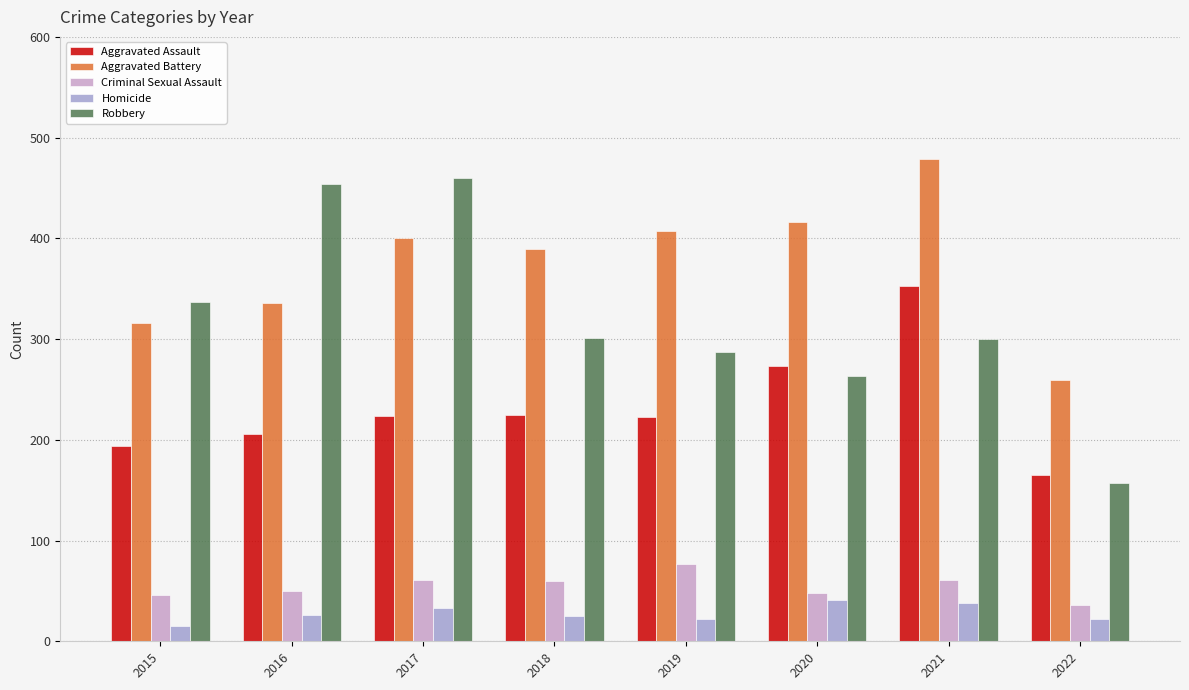

What are all the series names shown in the legend?

Aggravated Assault, Aggravated Battery, Criminal Sexual Assault, Homicide, Robbery